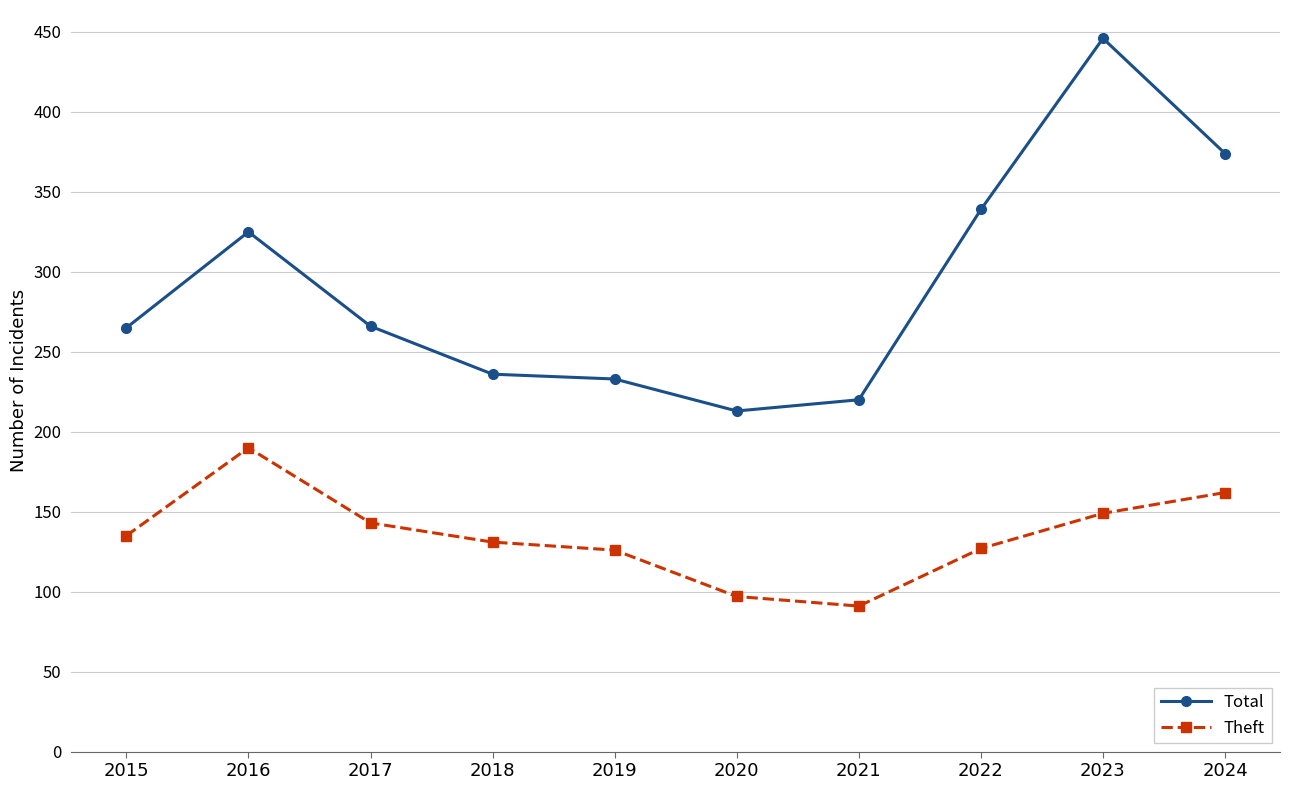

Does the chart display data point markers on the line(s)?

Yes